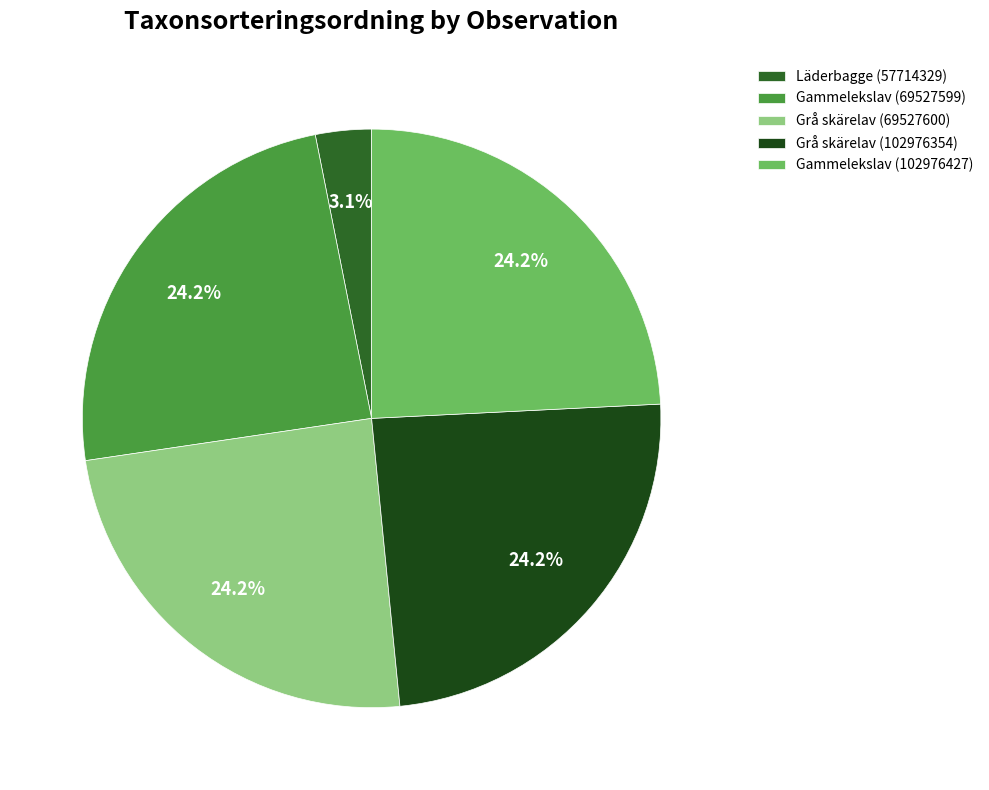

The Grå skärelav (102976354) slice represents 24% of the pie. True or false?

True